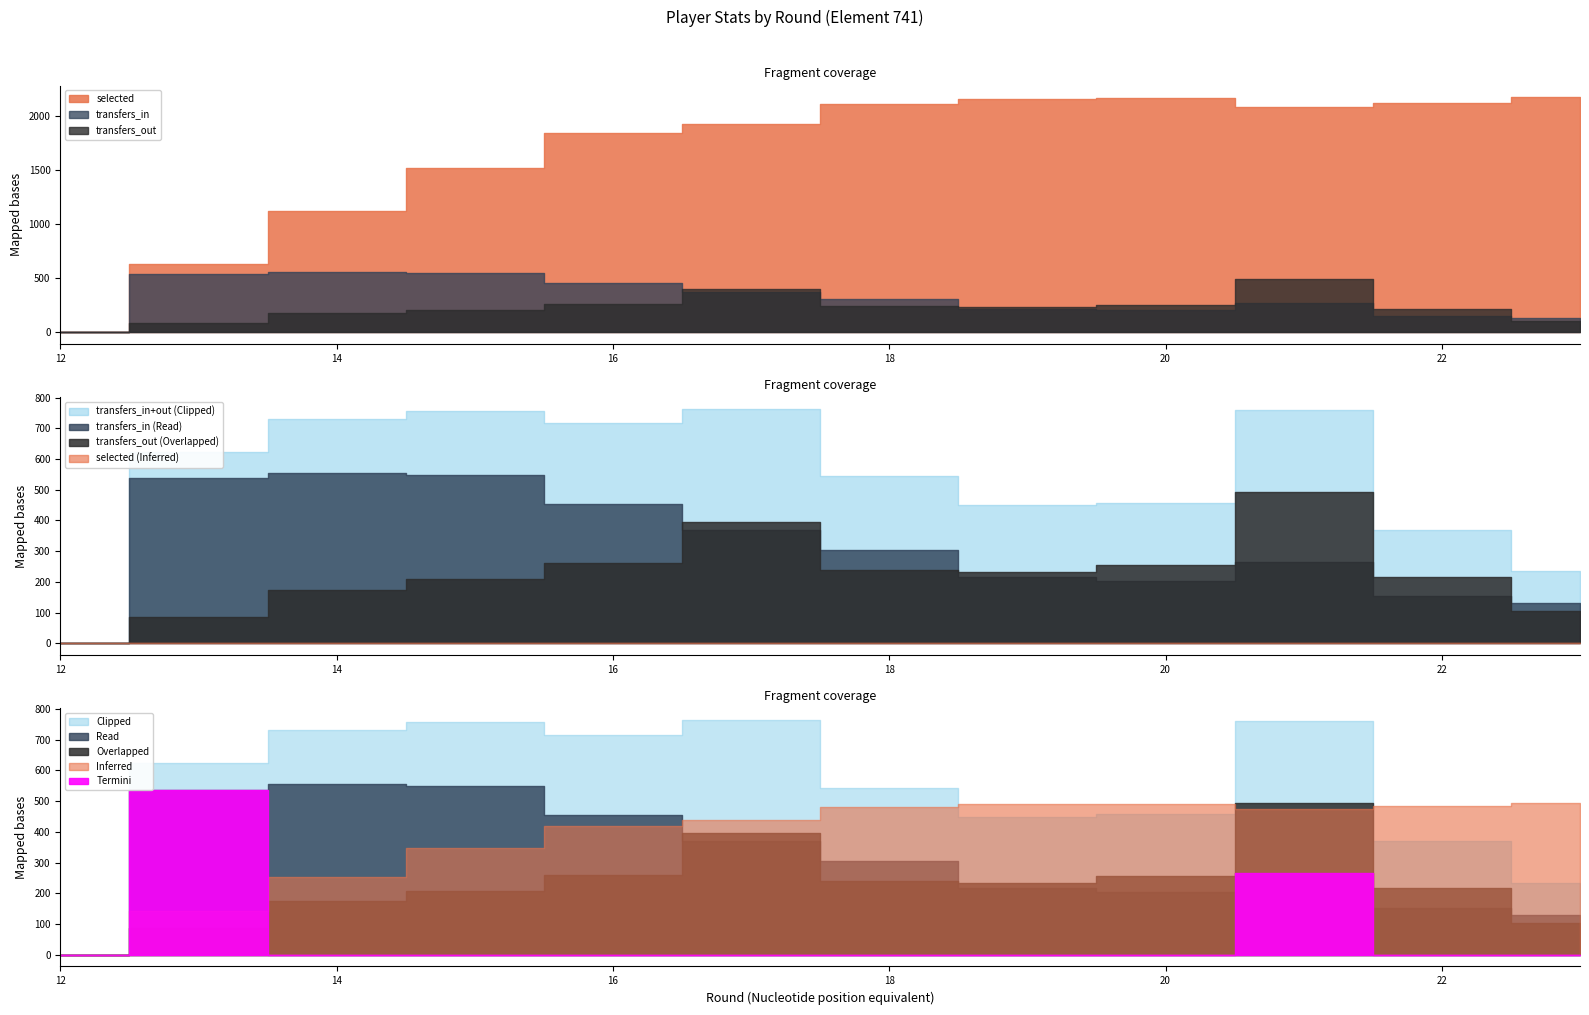

True or false: transfers_in and selected cross at least once.

False